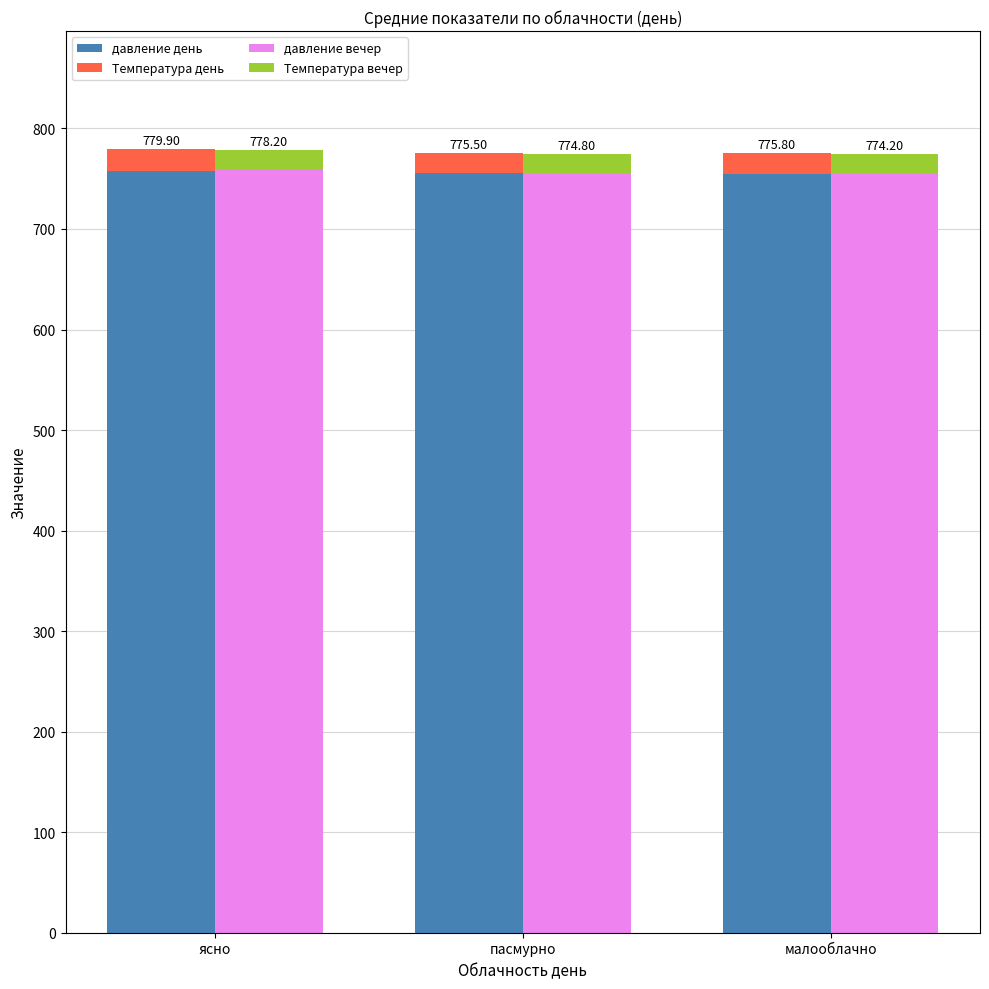

What is the label of the 2nd bar from the left?

пасмурно